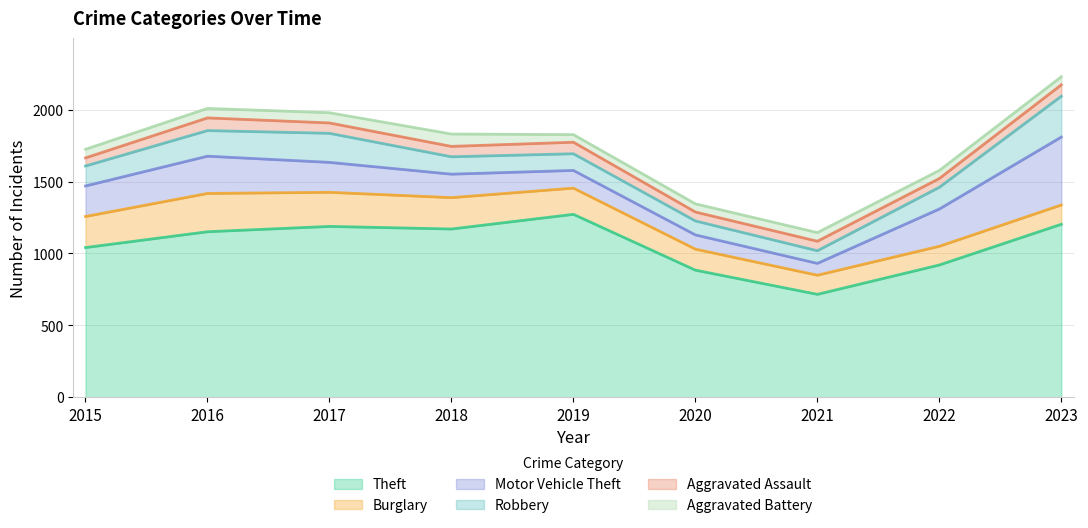

At which label is Aggravated Assault closest to 72?

2017